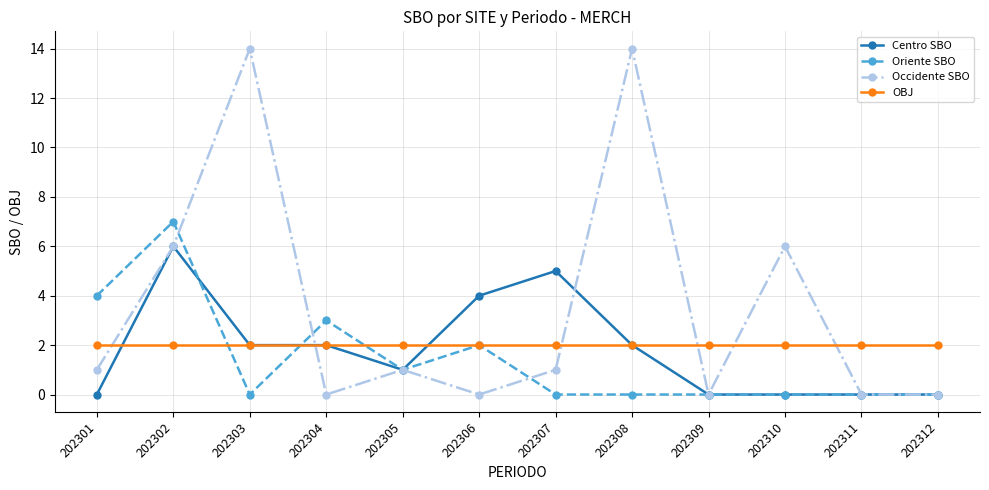

How many interior local peaks does the Occidente SBO series have?

4